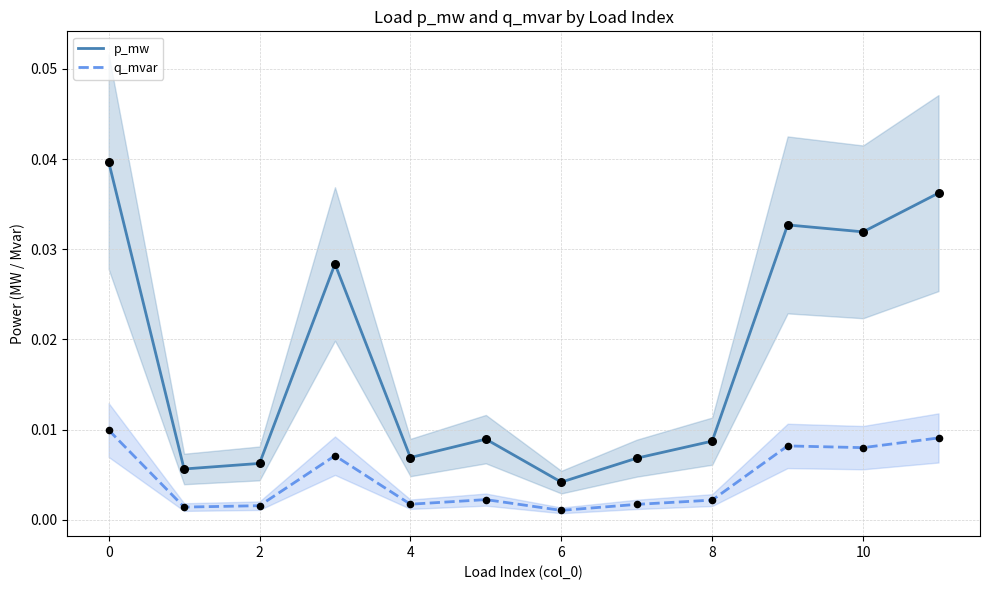

Which series has the largest Y range (max minus min)?

p_mw